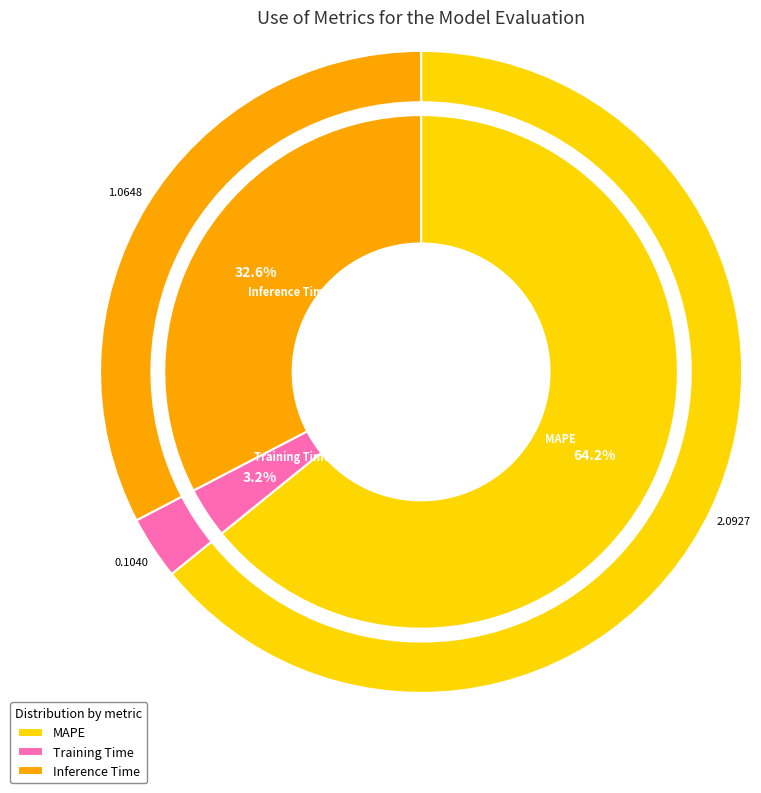

What portion of the pie excludes Training Time?

96.8%